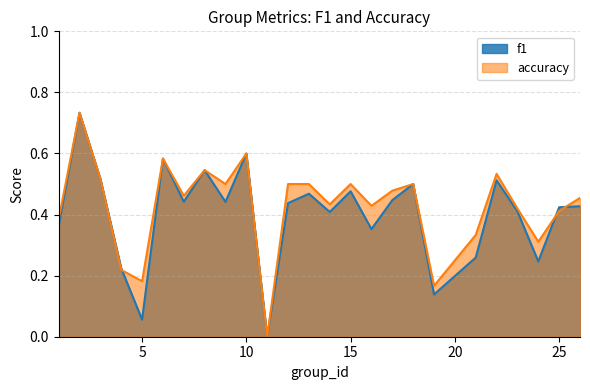

True or false: accuracy has more than 2 points higher than both neighbors.

True